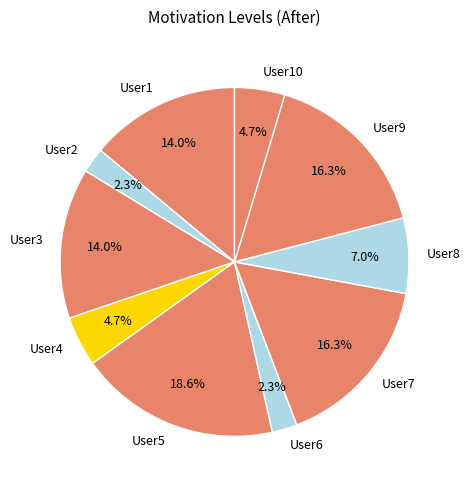

To the nearest percent, what is the difference between the User6 and User1 slice percentages?

12%